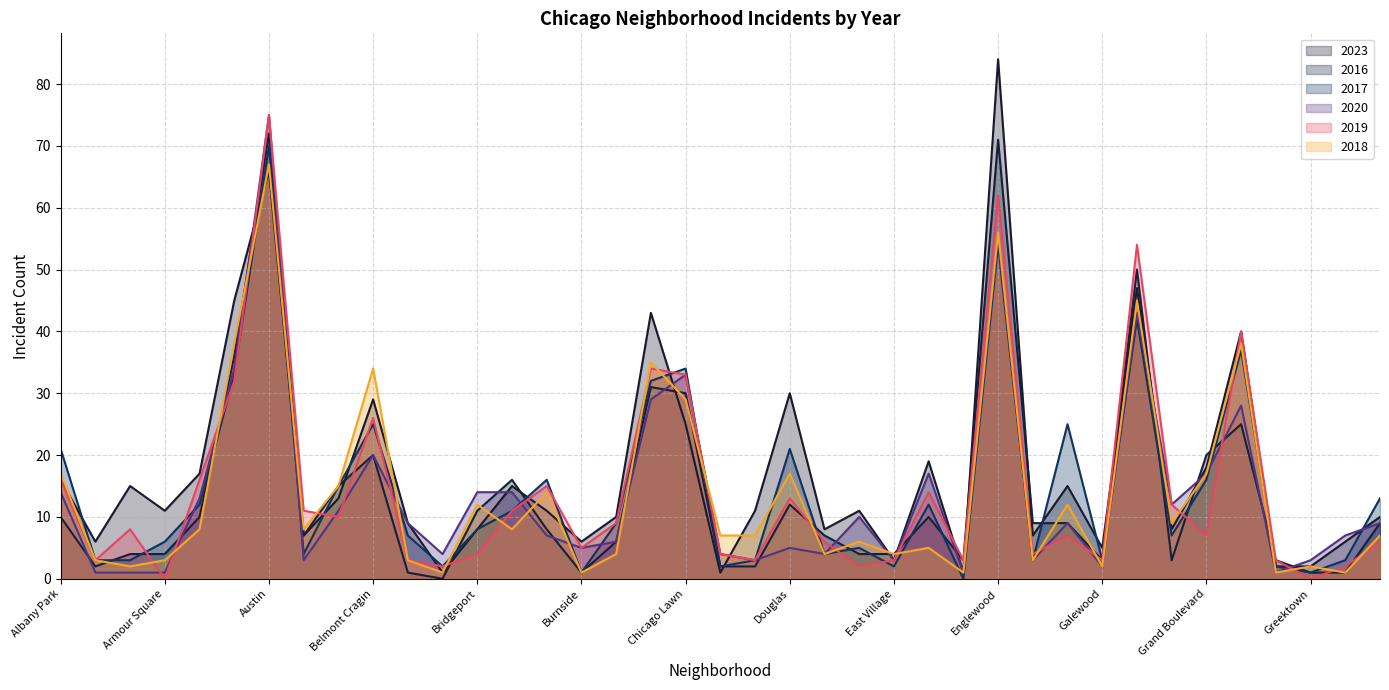

What is the label of the 29th point from the left?

Fuller Park